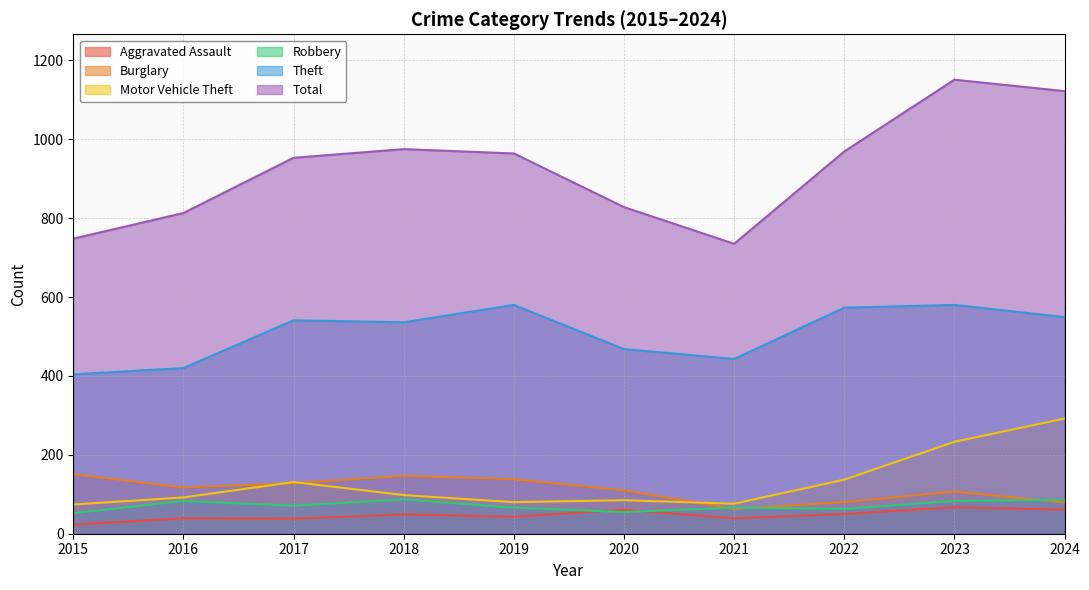

Read the Robbery value at 2022.

63